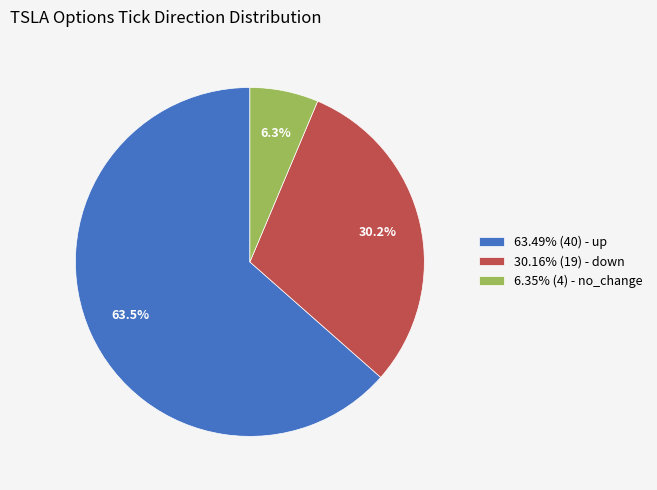

What percentage is NOT represented by 63.49% (40) - up?

36.5%